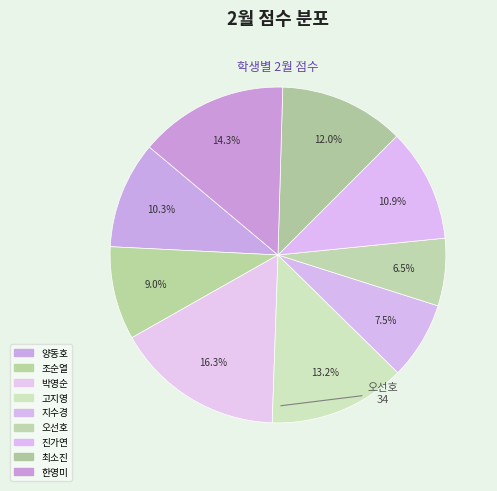

Is there a majority slice in this chart?

No